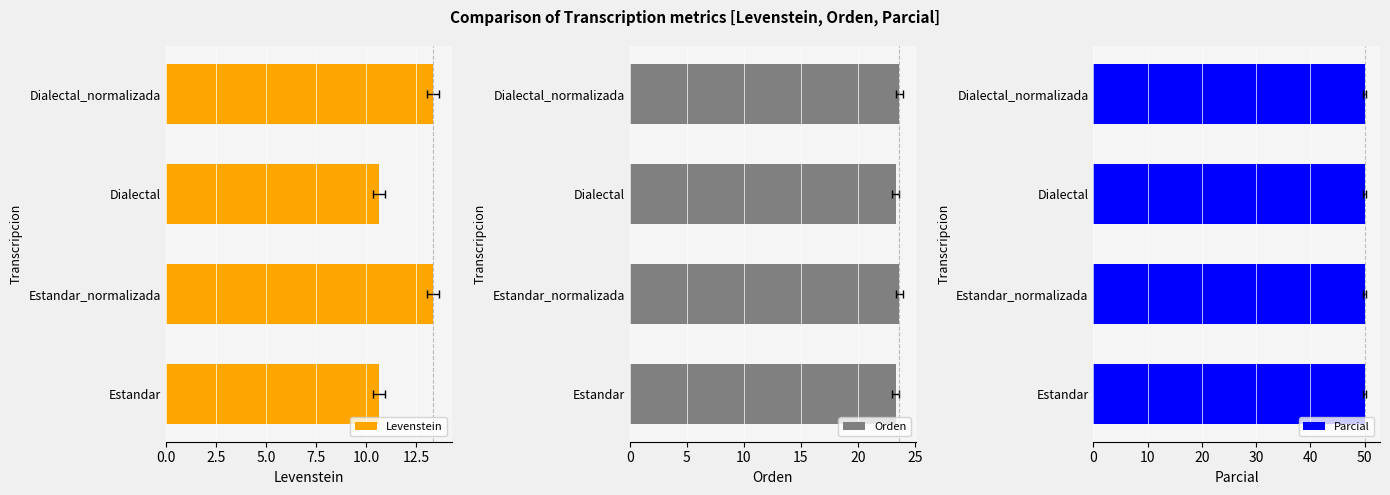

How many bars are there in each group?

3